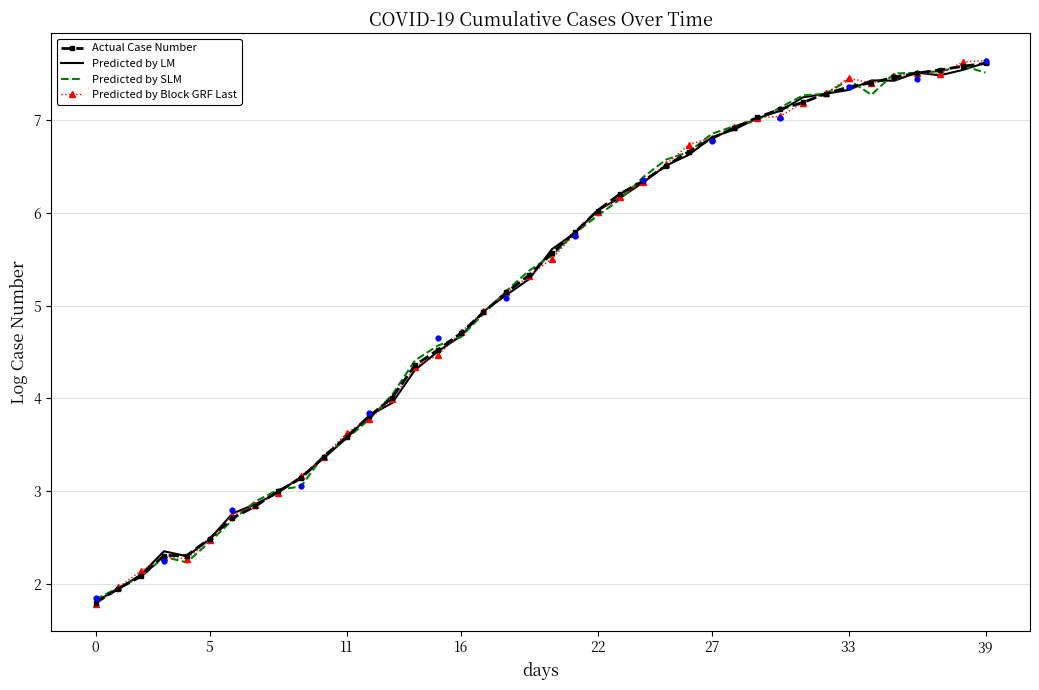

At how many categories does at least one series exceed 6?

18